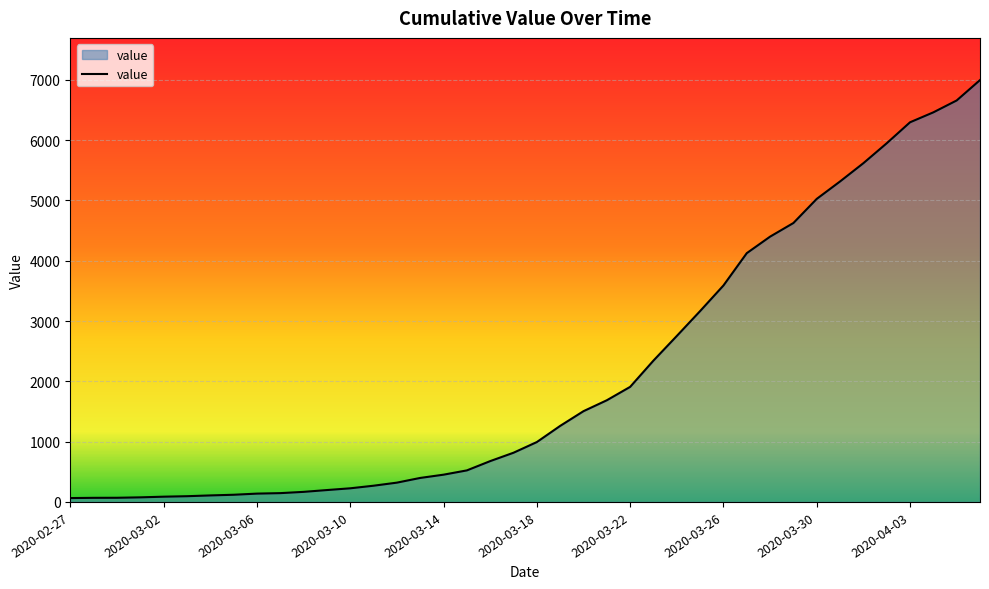

What is the sum of all values?

85677